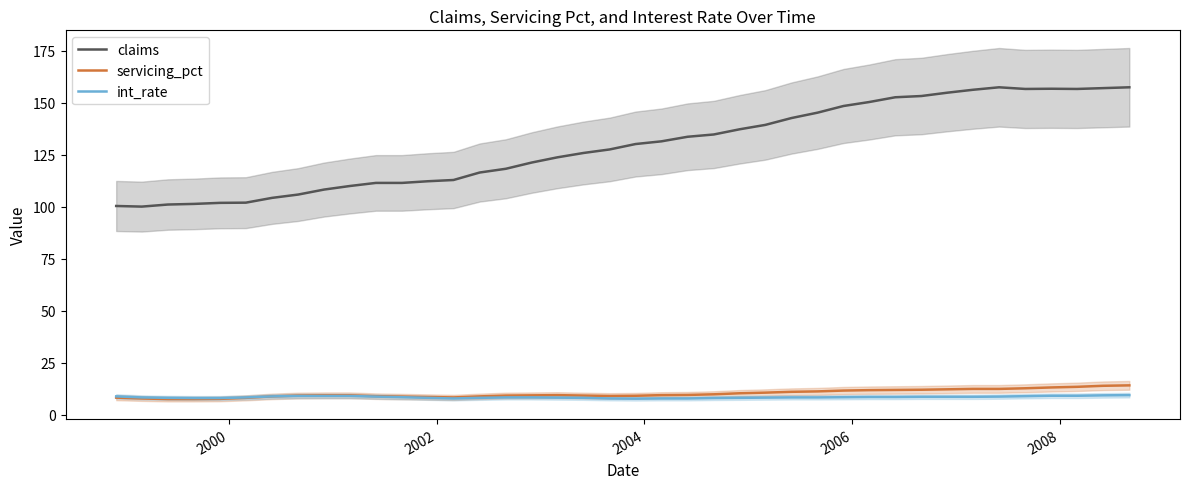

What is the minimum value for int_rate?

7.7